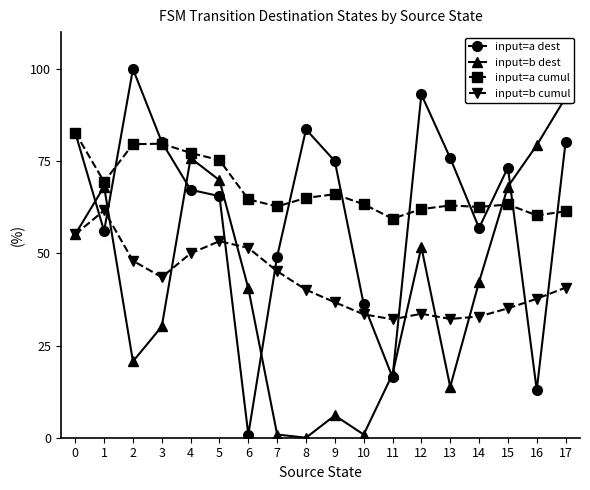

Reading right to left, transcribe all the data shown in this chart.

input=a dest: 17=80.2	16=12.9	15=73.3	14=56.9	13=75.9	12=93.1	11=16.4	10=36.2	9=75.0	8=83.6	7=49.1	6=0.9	5=65.5	4=67.2	3=80.2	2=100.0	1=56.0	0=82.8
input=b dest: 17=92.2	16=79.3	15=68.1	14=42.2	13=13.8	12=51.7	11=17.2	10=0.9	9=6.0	8=0.0	7=0.9	6=40.5	5=69.8	4=75.9	3=30.2	2=20.7	1=68.1	0=55.2
input=a cumul: 17=61.4	16=60.3	15=63.3	14=62.6	13=63.0	12=62.0	11=59.4	10=63.3	9=66.0	8=65.0	7=62.7	6=64.7	5=75.3	4=77.2	3=79.7	2=79.6	1=69.4	0=82.8
input=b cumul: 17=40.7	16=37.7	15=35.1	14=32.9	13=32.2	12=33.6	11=32.1	10=33.5	9=36.7	8=40.1	7=45.2	6=51.5	5=53.3	4=50.0	3=43.5	2=48.0	1=61.6	0=55.2